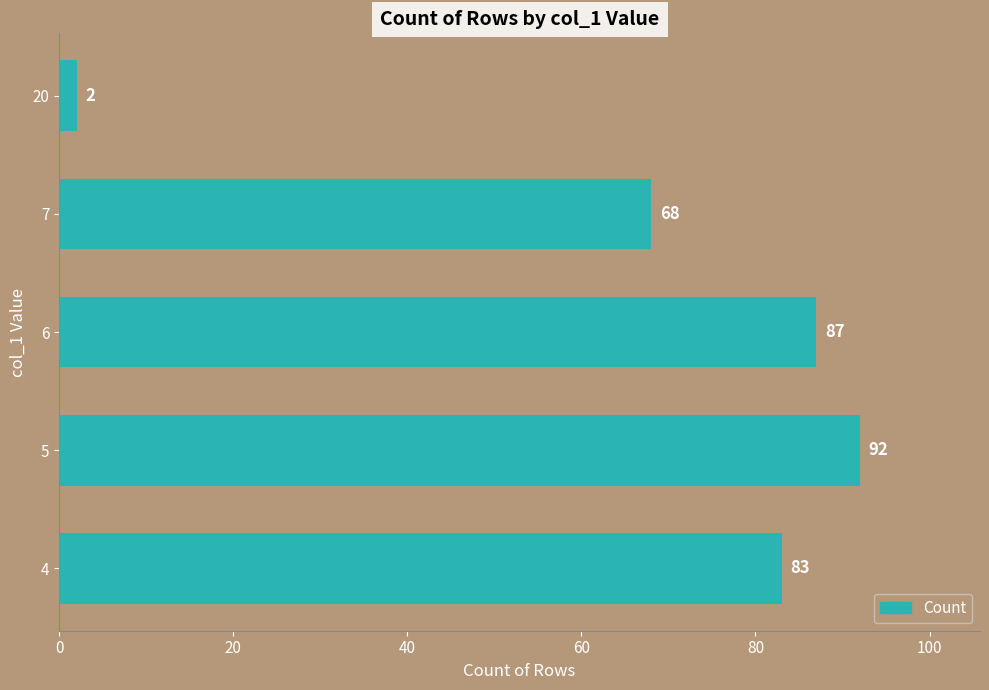

Reading bottom to top, extract all data points from this chart.

4=83	5=92	6=87	7=68	20=2